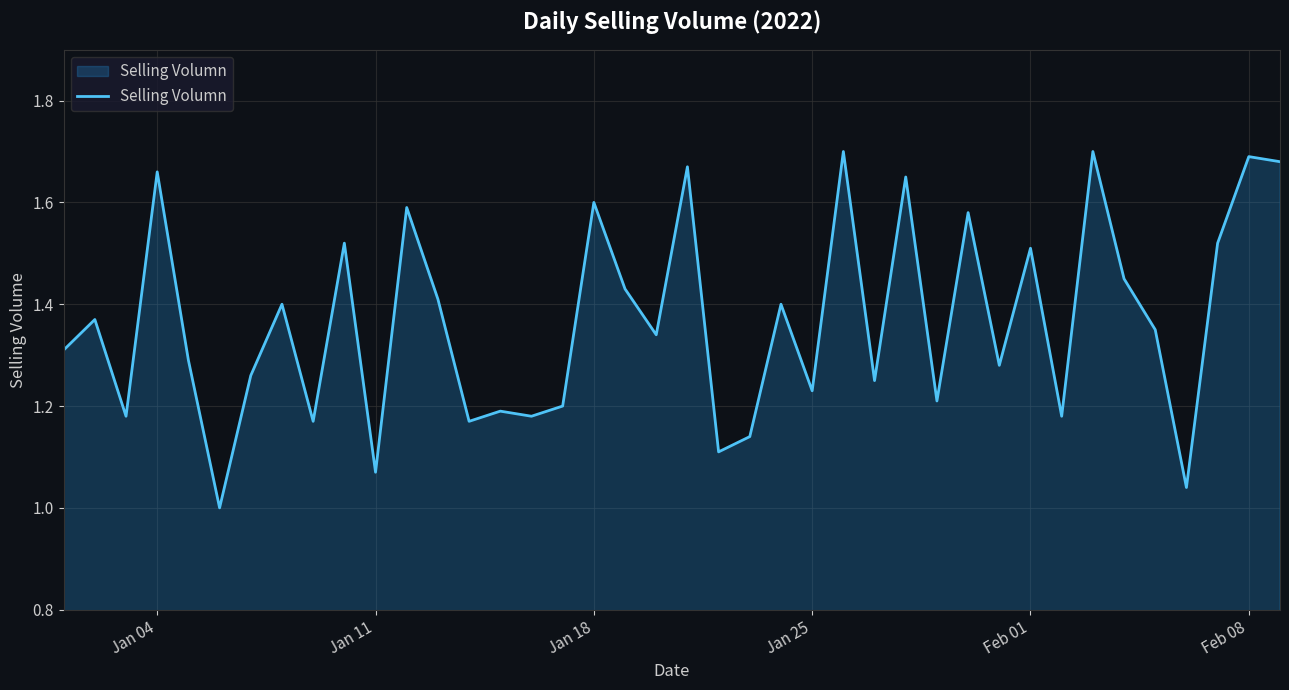

What is the difference between the maximum and minimum values?

0.7